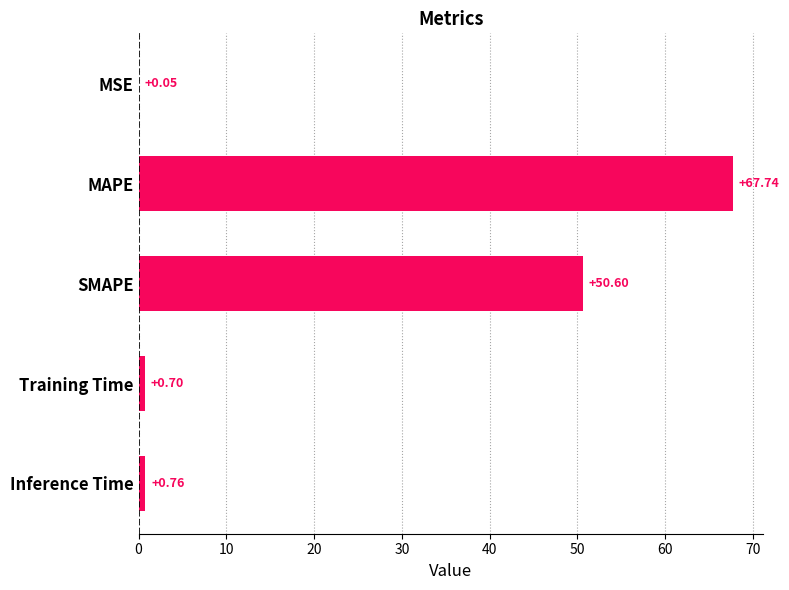

Between SMAPE and Training Time, which is larger?

SMAPE